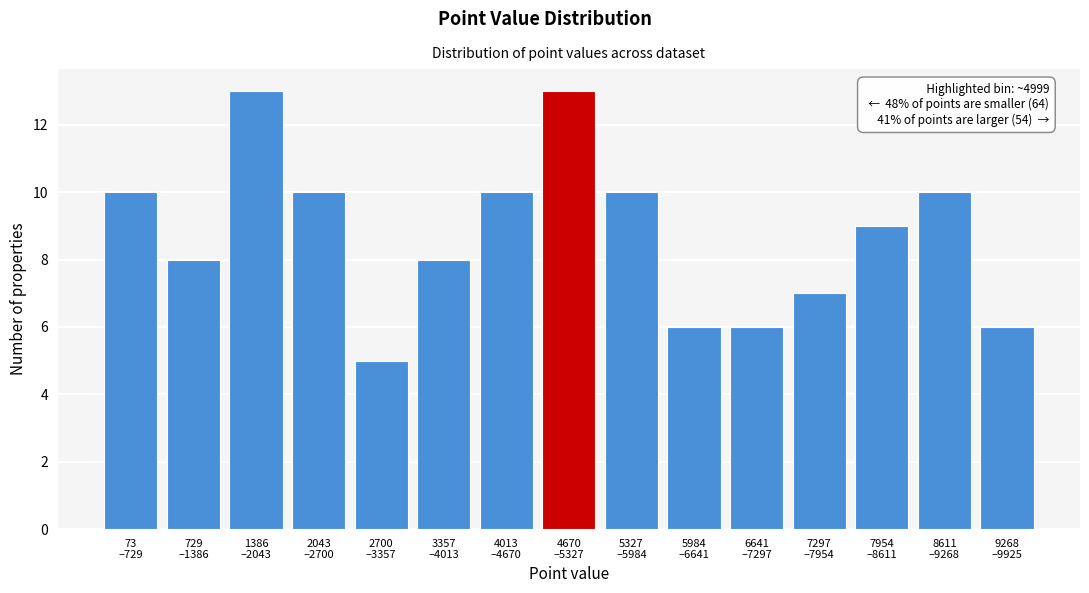

Reading right to left, transcribe all the data shown in this chart.

6	10	9	7	6	6	10	13	10	8	5	10	13	8	10